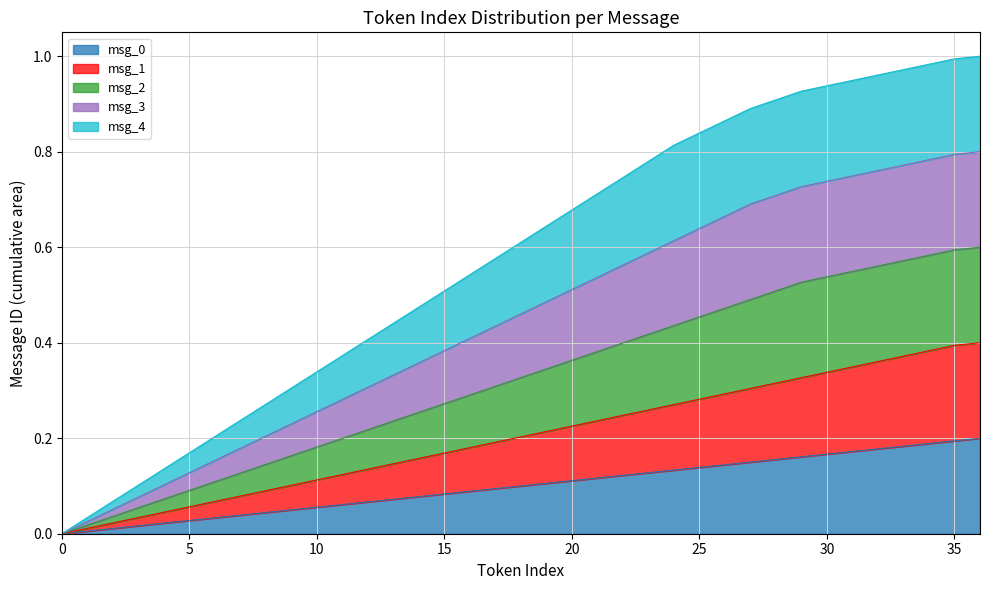

True or false: msg_3 has a value of 0.5 at 11.

False